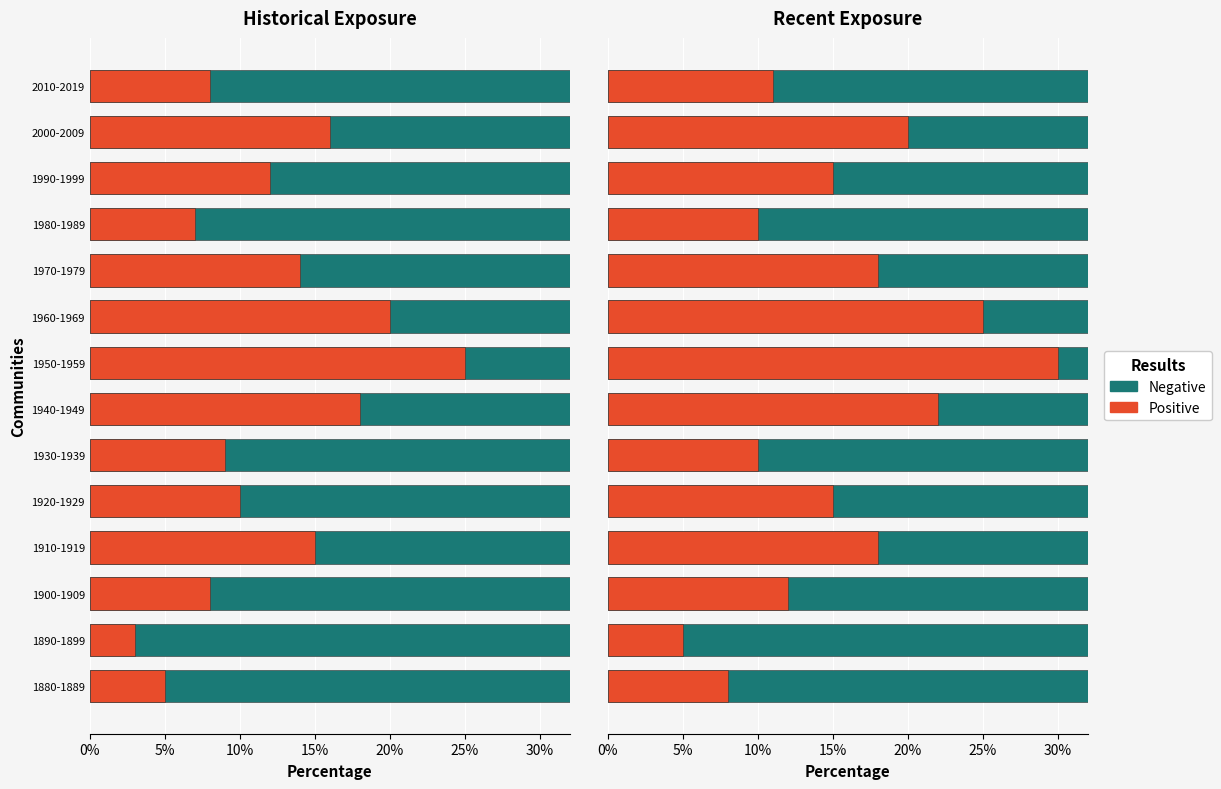

What is the value of the Positive bar at the 6th from the left?

10